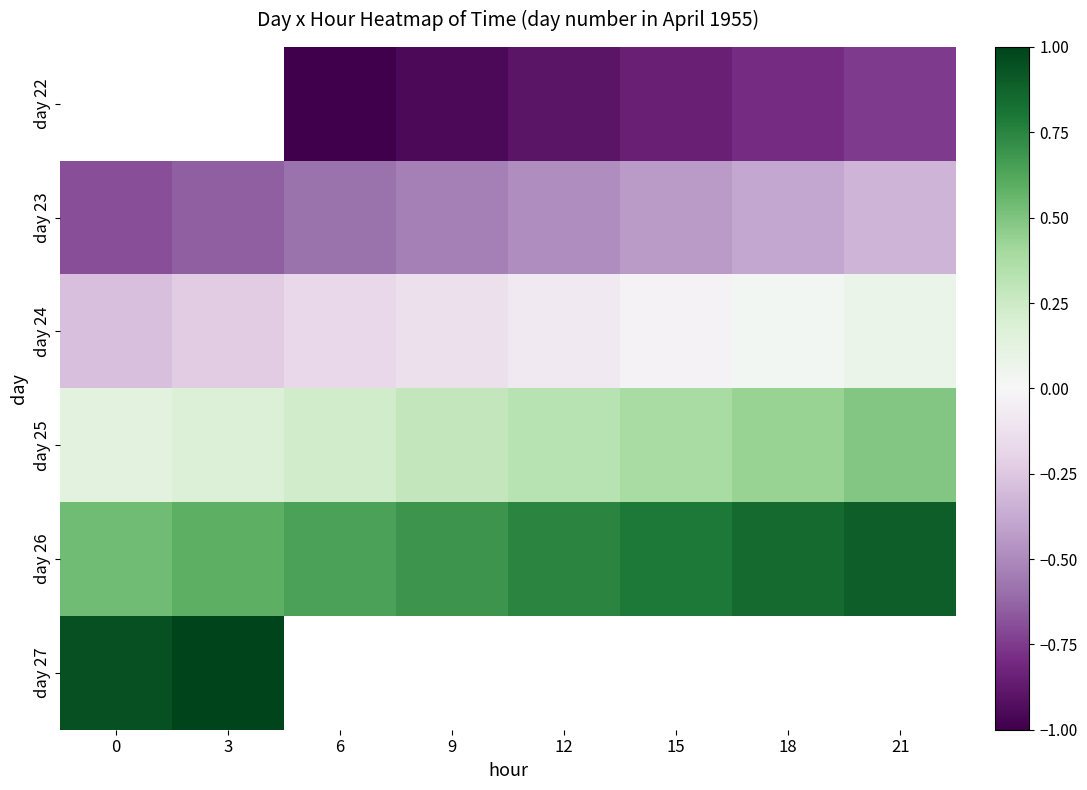

What is the minimum value shown in the chart?

-1.0